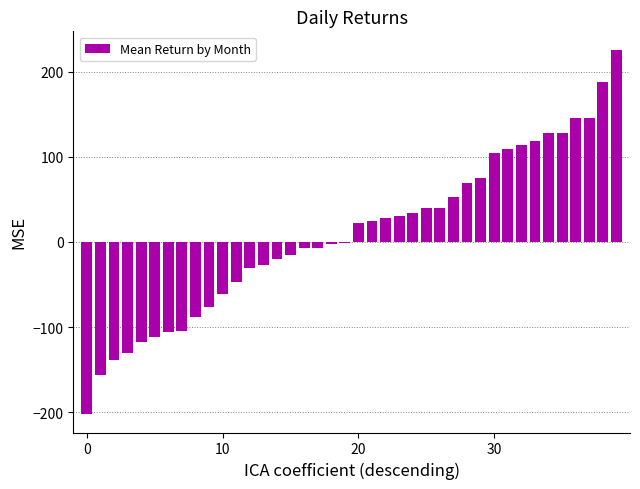

What is the sum of all values?

367.4